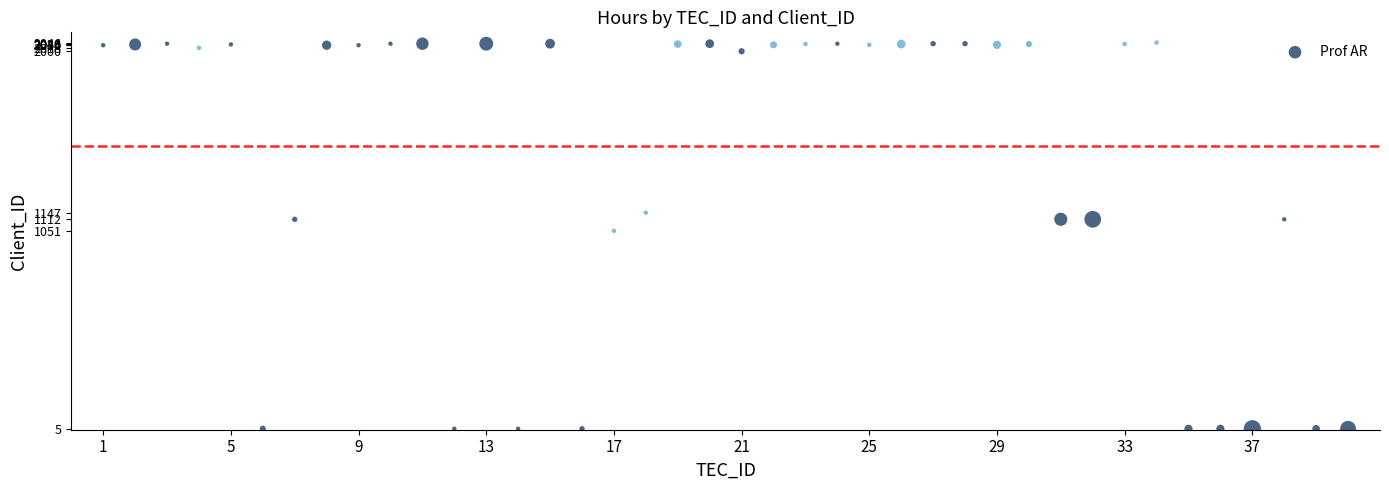

What Y value in the scatter plot is closest to 1025?

1051